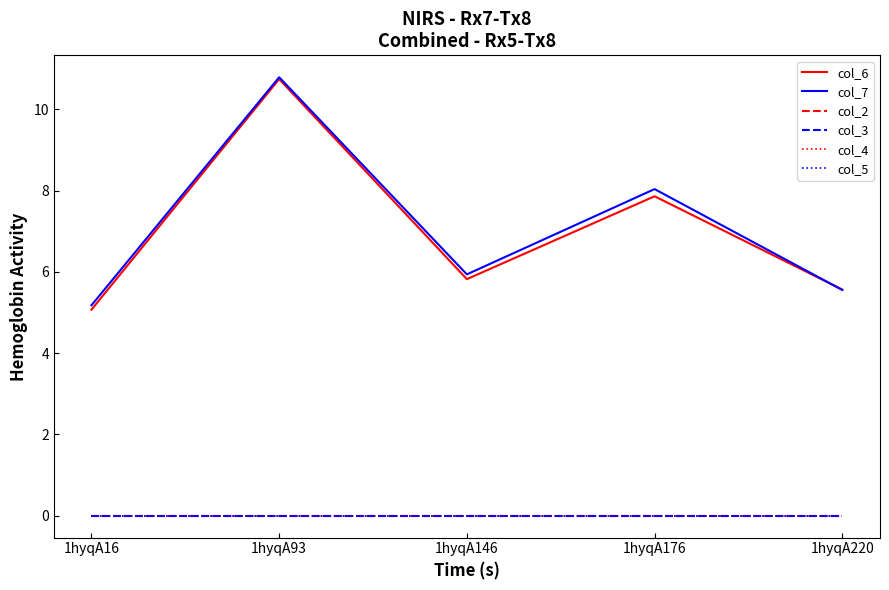

Does the chart have visible grid lines?

No